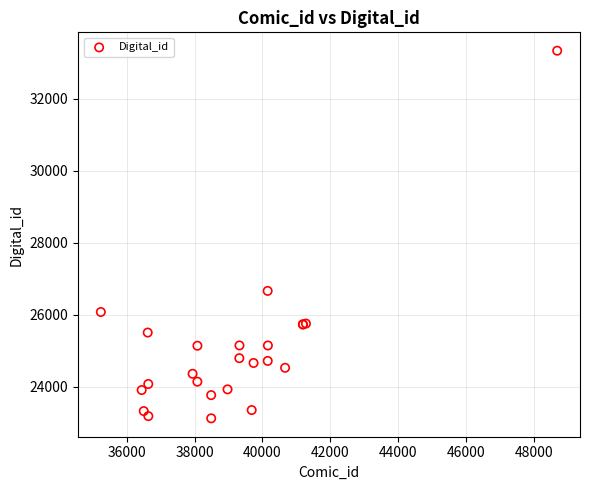

What Y value in the scatter plot is closest to 28232?

26666